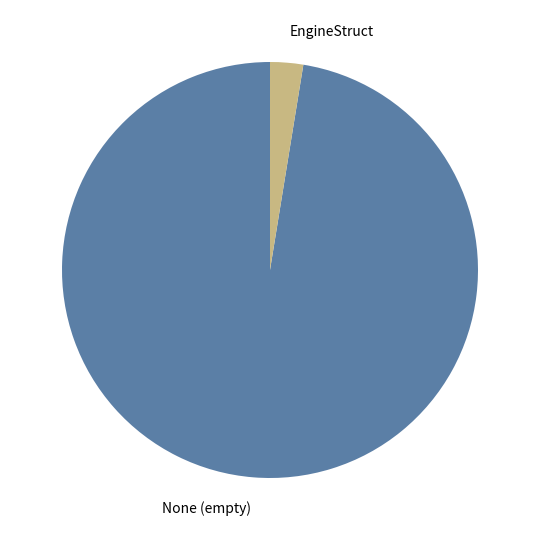

Which slice is the smallest?

EngineStruct